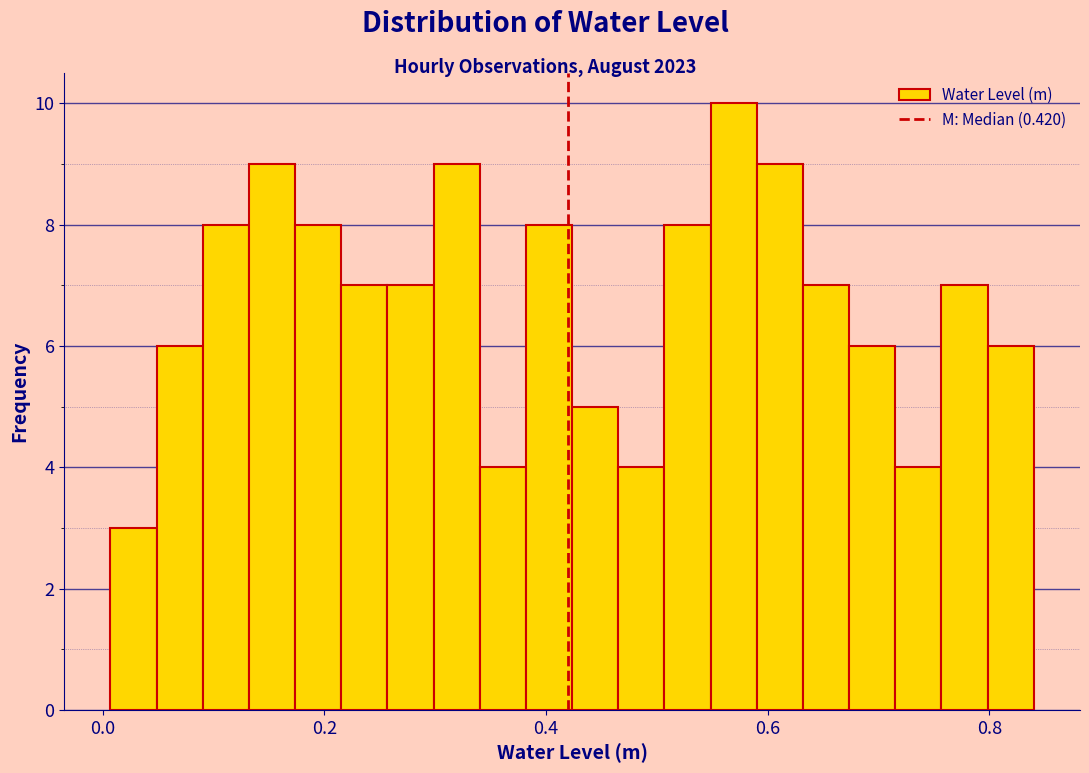

Around what value on the x-axis is the tallest bar? Give the approximate position of its centre, as read against the axis.

0.56